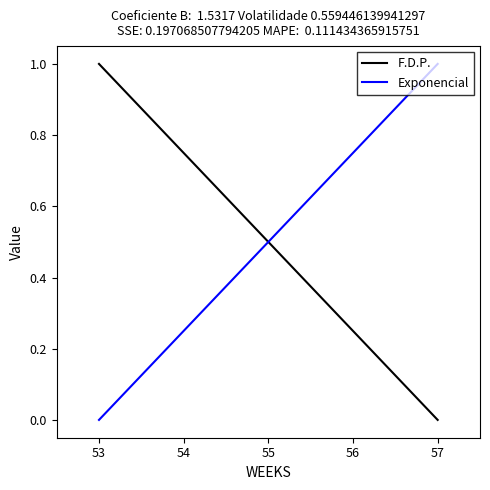

The value of Exponencial at 57 is 1.6. True or false?

False